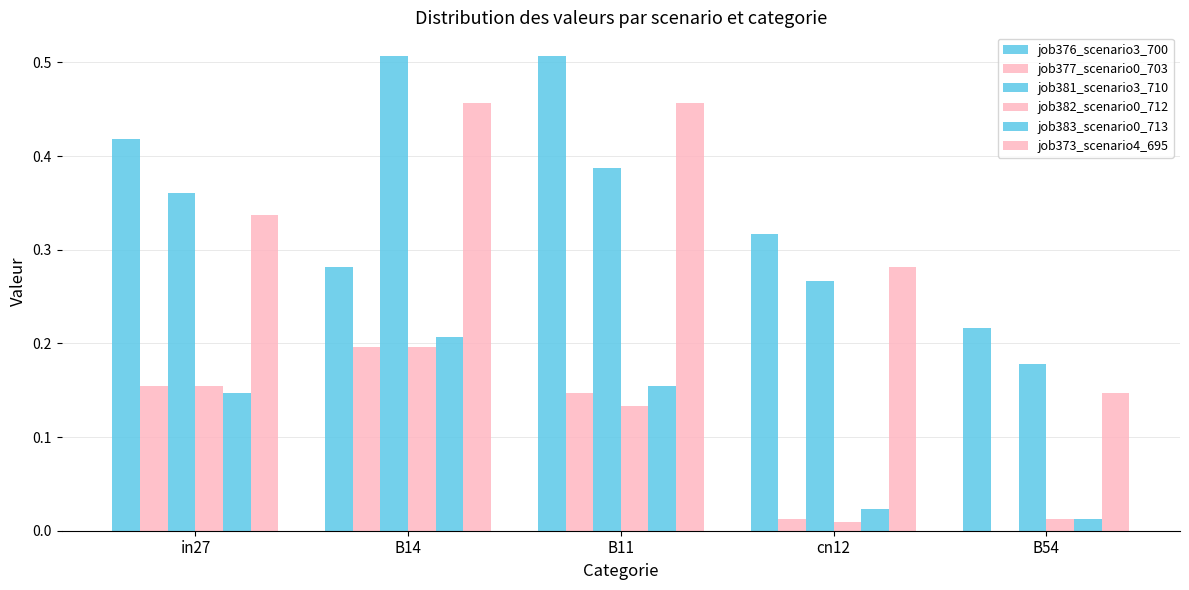

Count the number of categories in the chart.

5